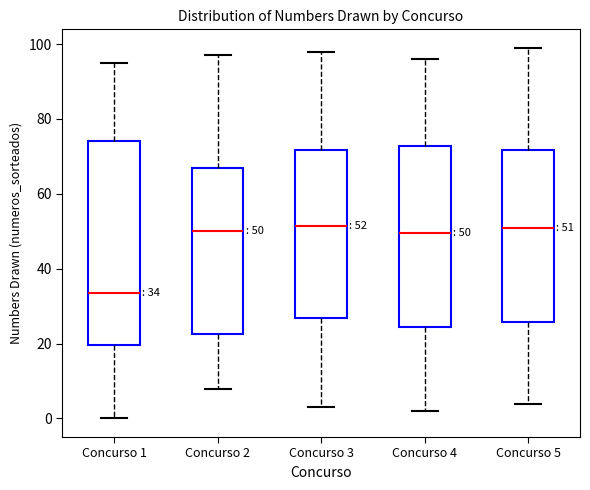

Comparing the boxes themselves (not the whiskers), which one is the tallest?

Concurso 1